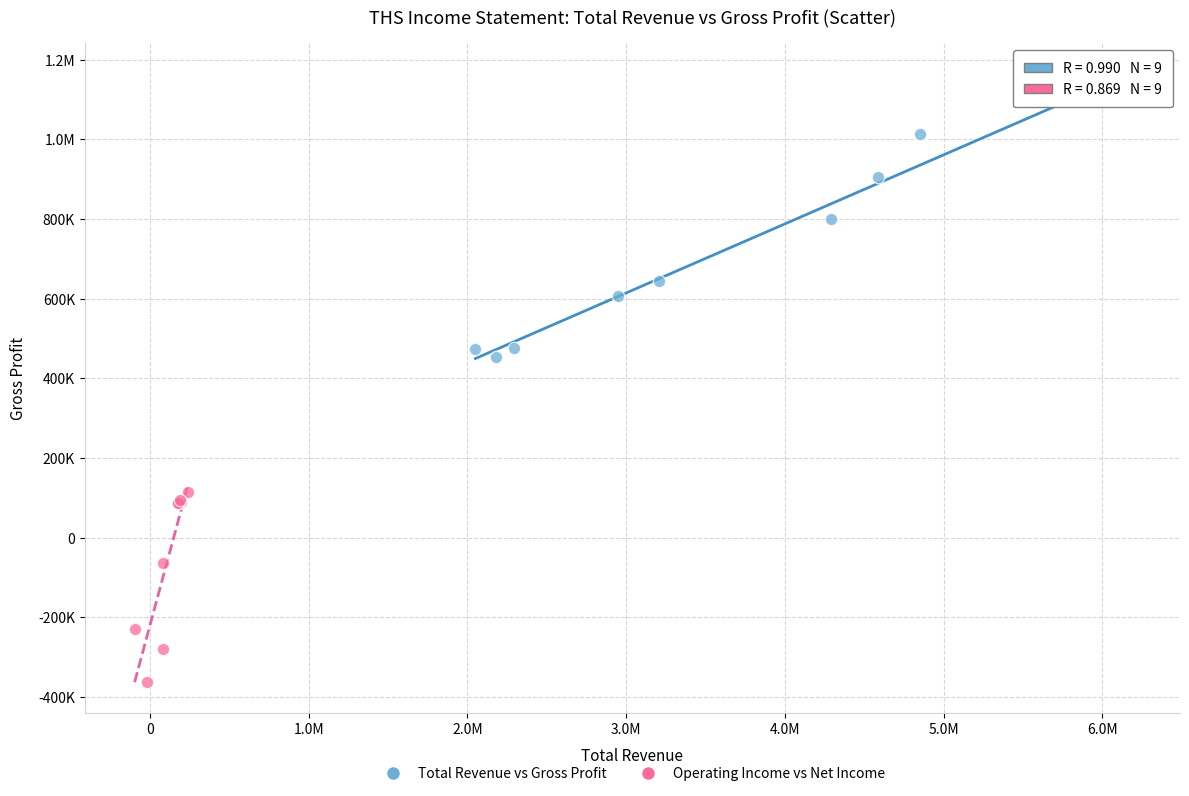

What are all the series names shown in the legend?

Total Revenue vs Gross Profit, Operating Income vs Net Income